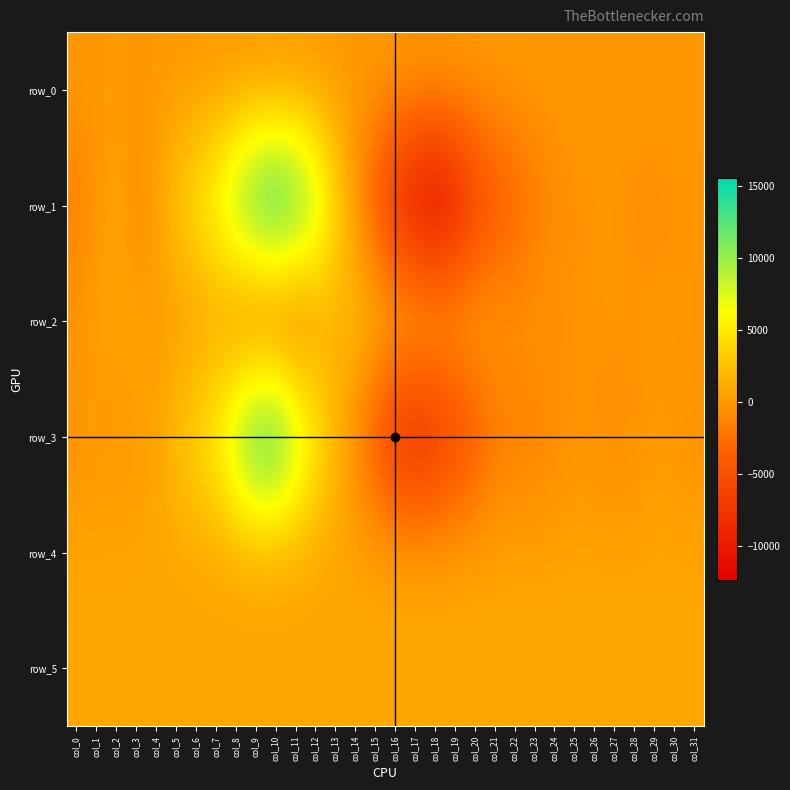

What is the approximate value of row_0 at col_13?

57.1